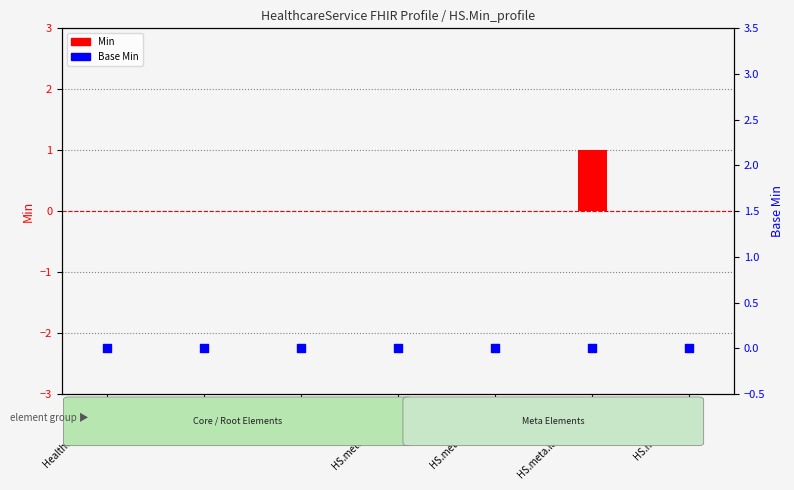

Which series has the largest total across all categories?

Min